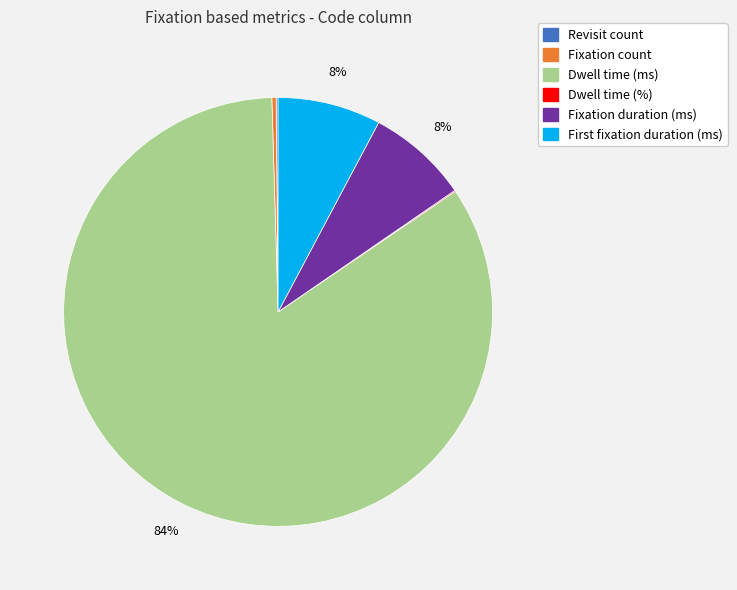

Is the sum of Fixation count and Dwell time (ms) greater than half?

Yes